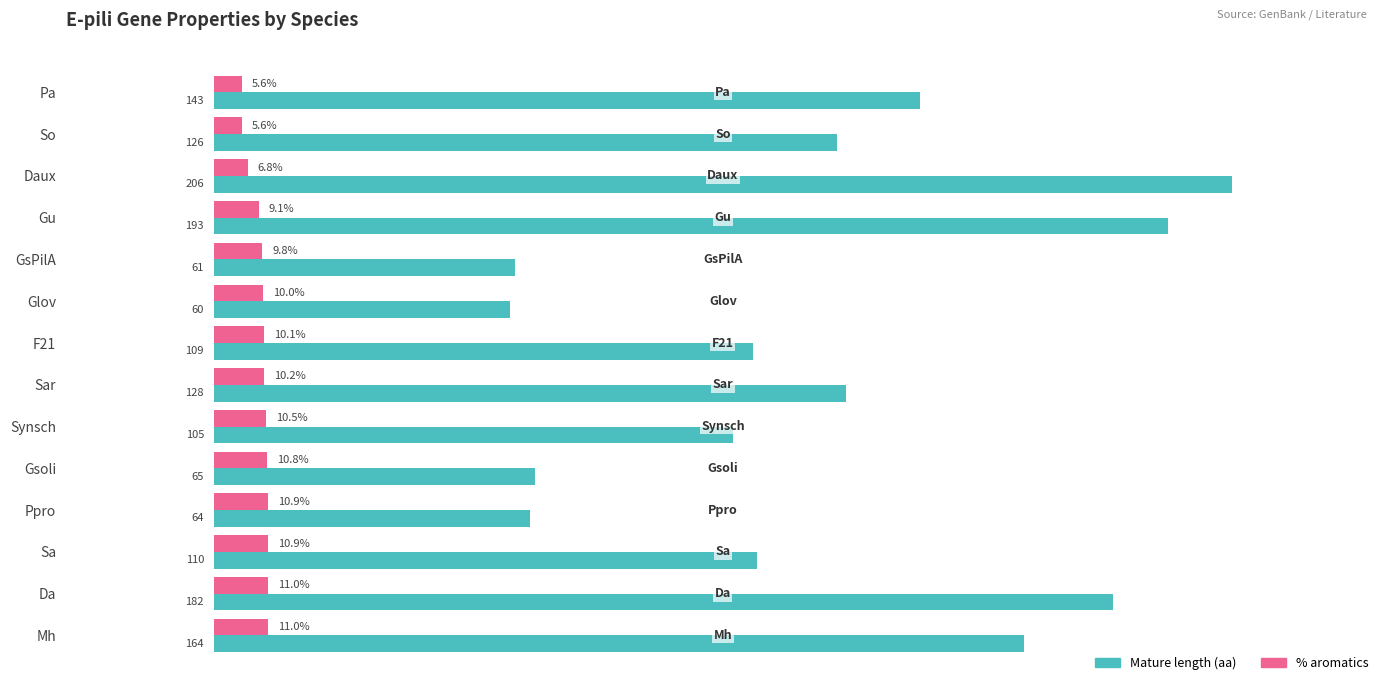

Which series has the largest total across all categories?

Mature length (aa)